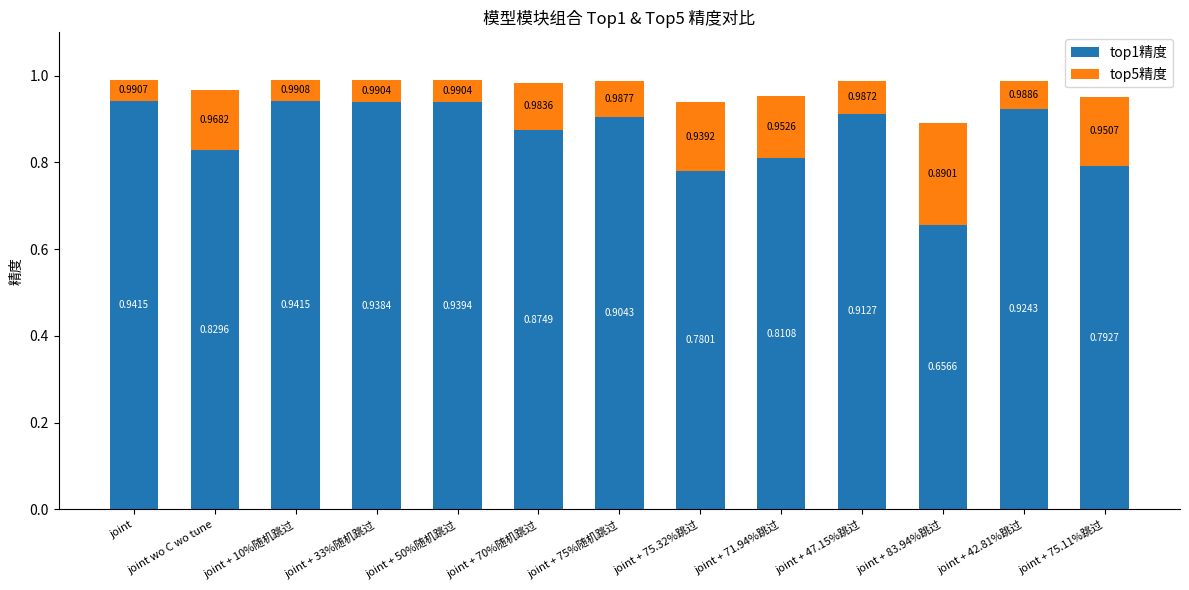

What is the sum of the top1精度 values at joint + 75.32%跳过 and joint?

1.7